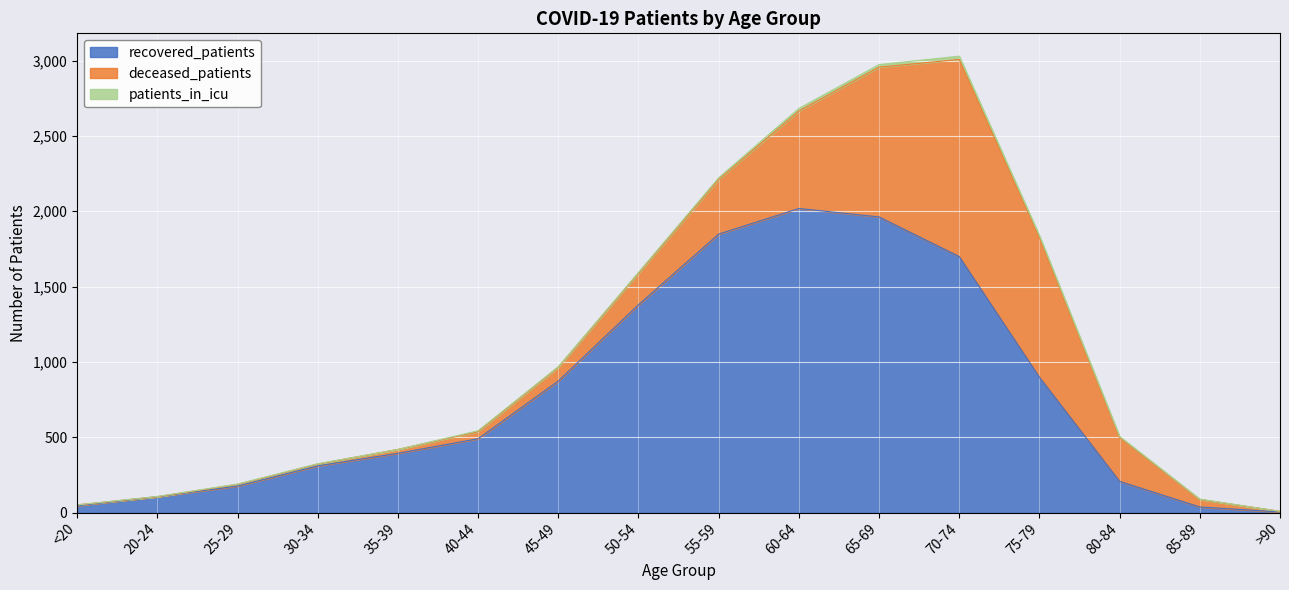

Reading left to right, transcribe all the data shown in this chart.

recovered_patients: <20=45	20-24=105	25-29=176	30-34=310	35-39=393	40-44=490	45-49=873	50-54=1379	55-59=1848	60-64=2018	65-69=1962	70-74=1699	75-79=898	80-84=207	85-89=37	>90=4
deceased_patients: <20=6	20-24=0	25-29=11	30-34=12	35-39=26	40-44=47	45-49=92	50-54=209	55-59=363	60-64=647	65-69=994	70-74=1308	75-79=926	80-84=290	85-89=50	>90=4
patients_in_icu: <20=0	20-24=2	25-29=2	30-34=2	35-39=0	40-44=6	45-49=3	50-54=6	55-59=11	60-64=17	65-69=17	70-74=22	75-79=14	80-84=8	85-89=2	>90=0